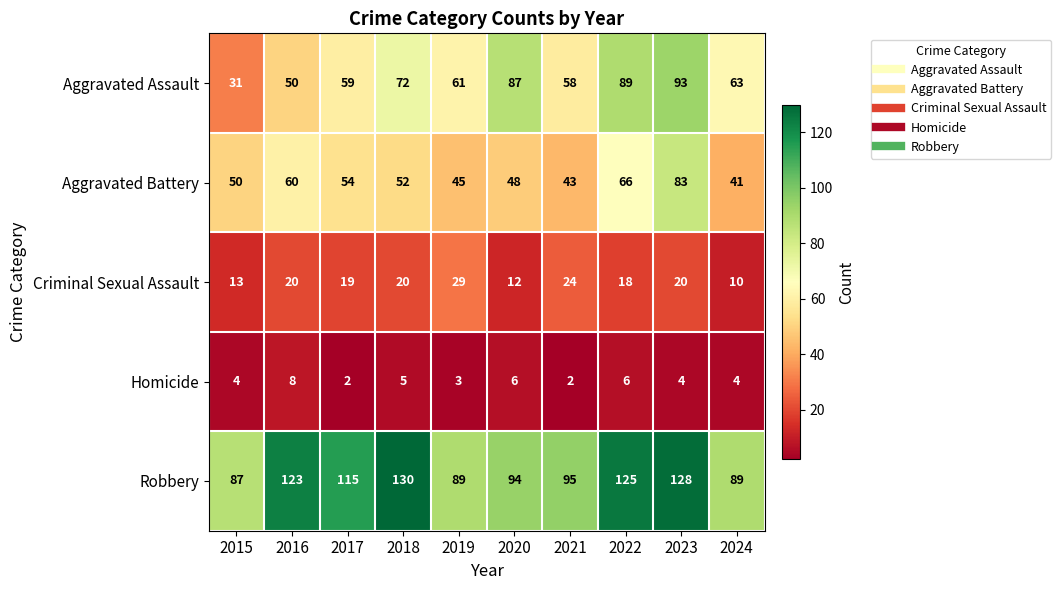

What is the maximum value shown in the chart?

130